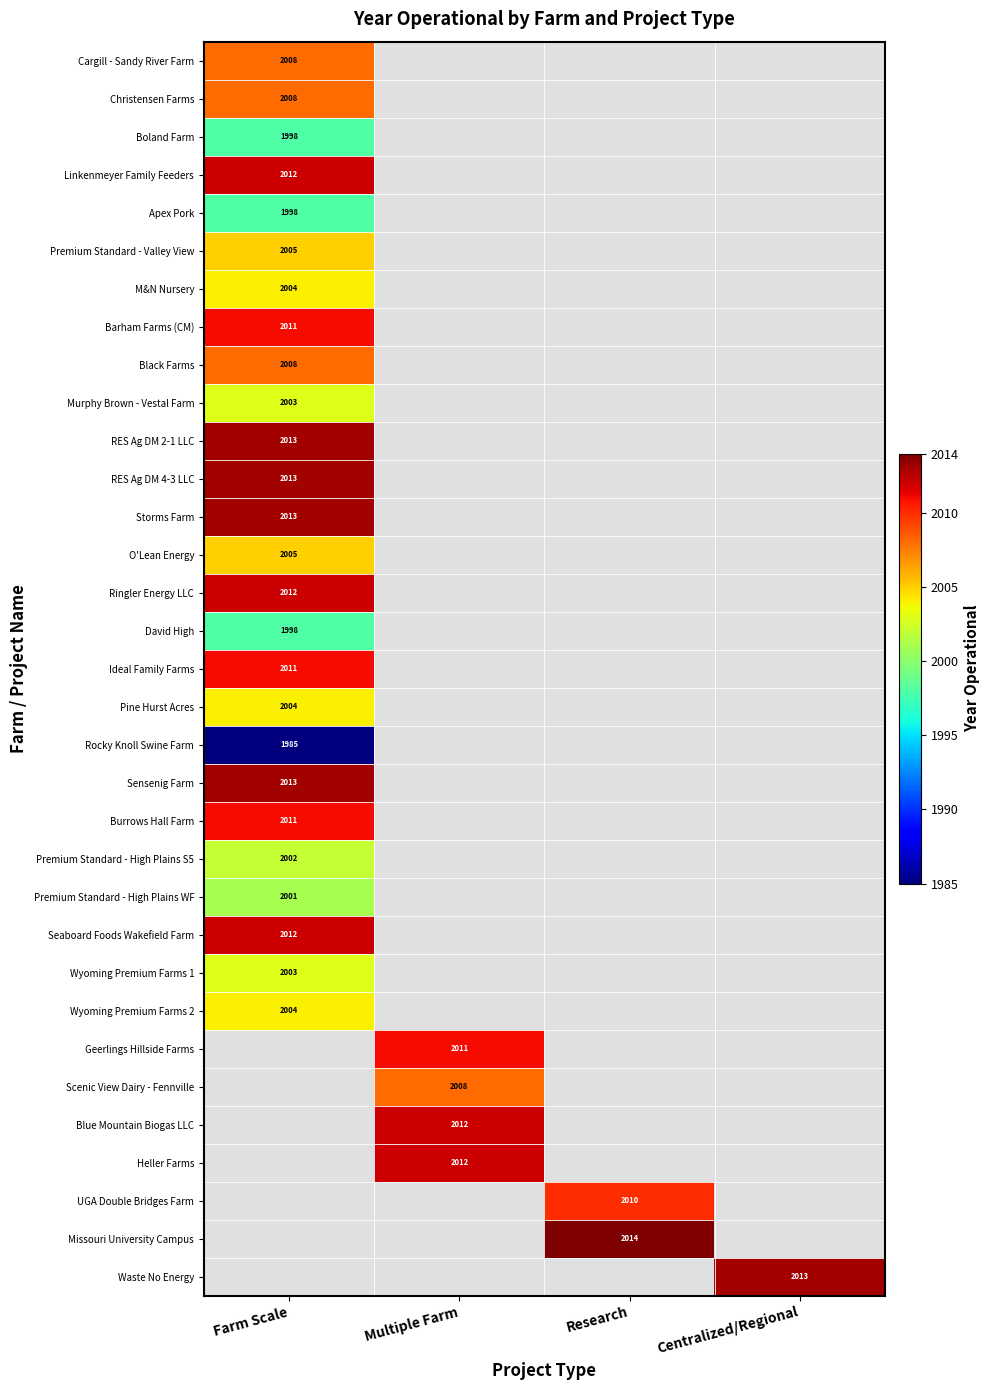

Is it true that Missouri University Campus equals 846 at Research?

False